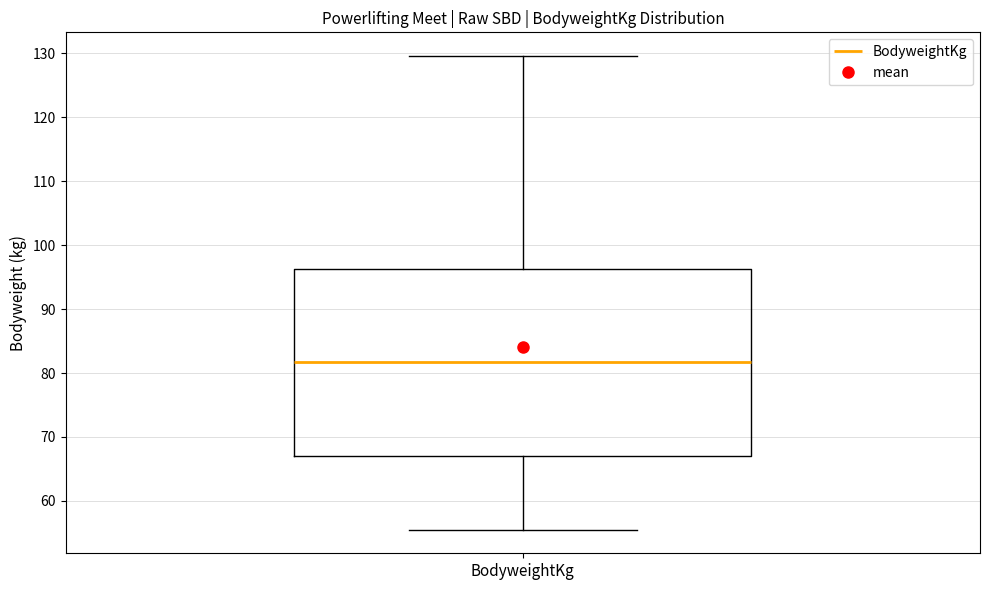

Where is the upper edge of the box for BodyweightKg on the y-axis? The values are not printed on the chart, so give them approximately, as read against the axis.

96